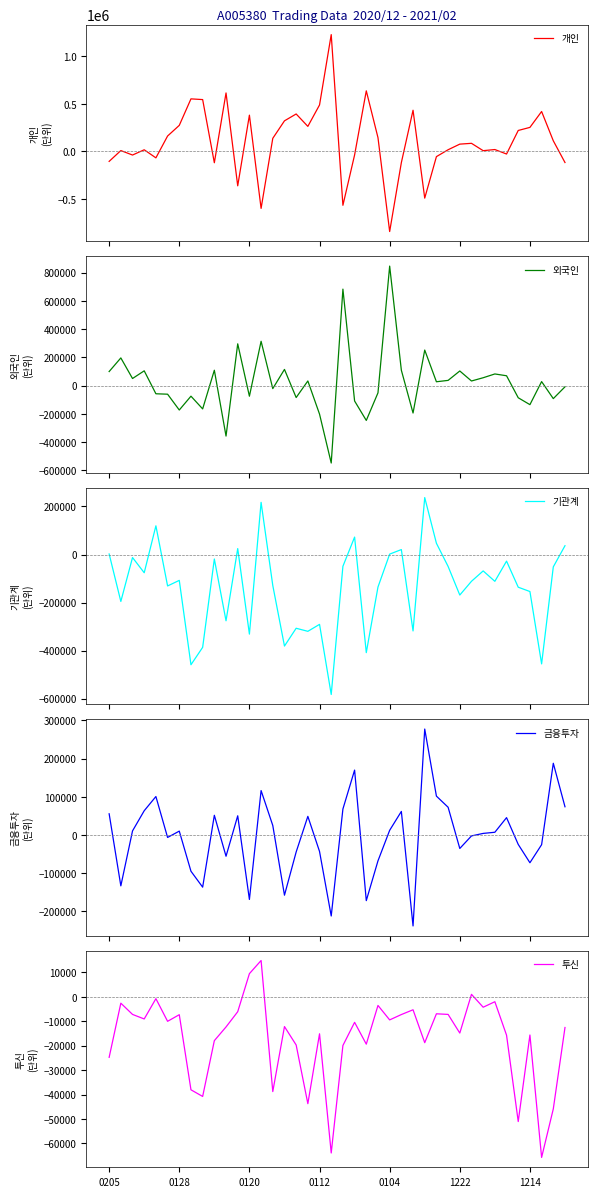

Read the 투신 value at 0120.

9479